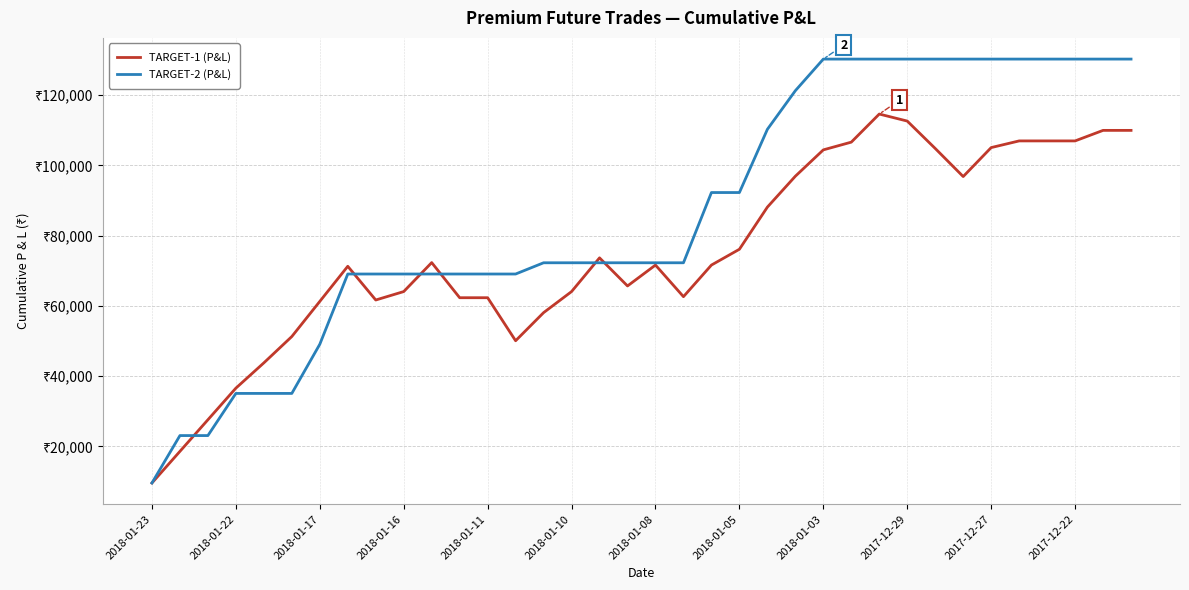

True or false: TARGET-1 (P&L) and TARGET-2 (P&L) cross at least once.

True